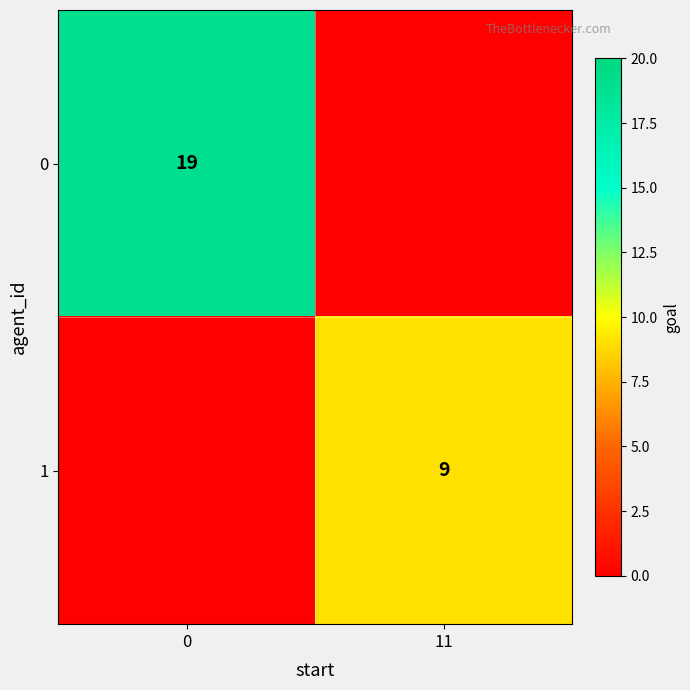

What is the average value of the row_0 series?

10